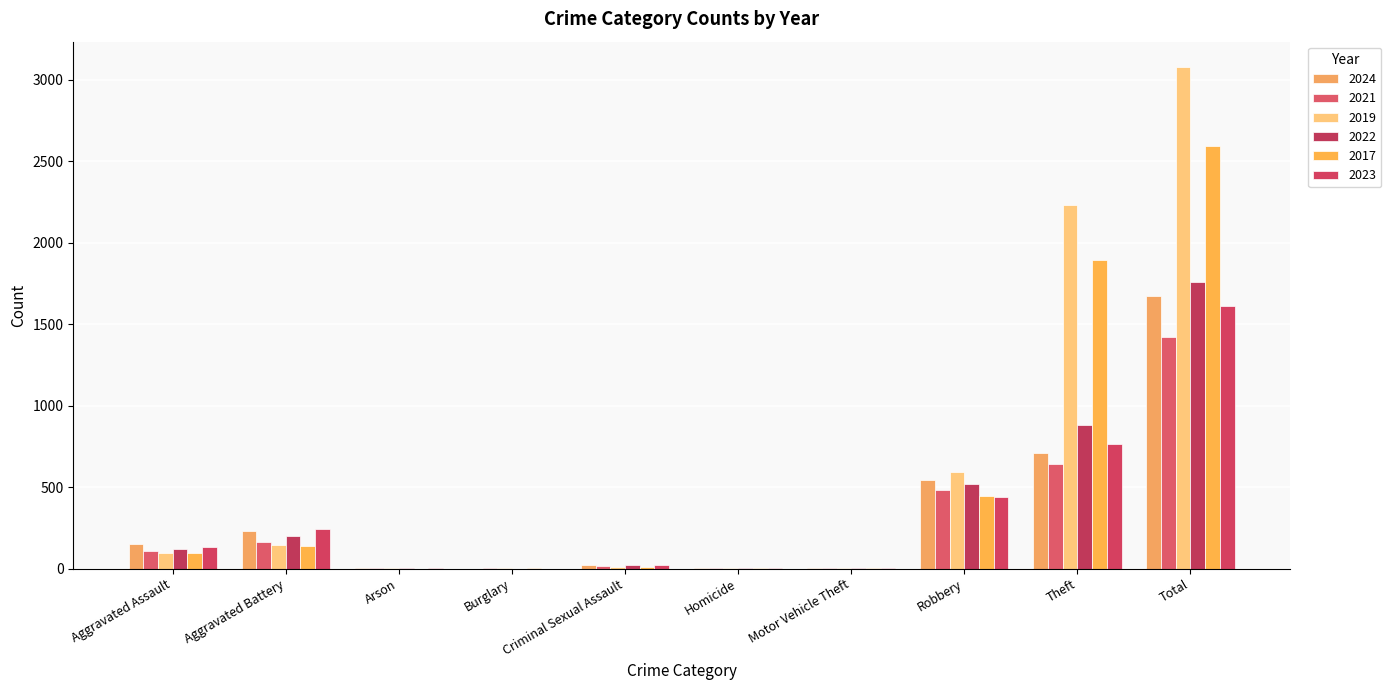

What are all the series names shown in the legend?

2024, 2021, 2019, 2022, 2017, 2023